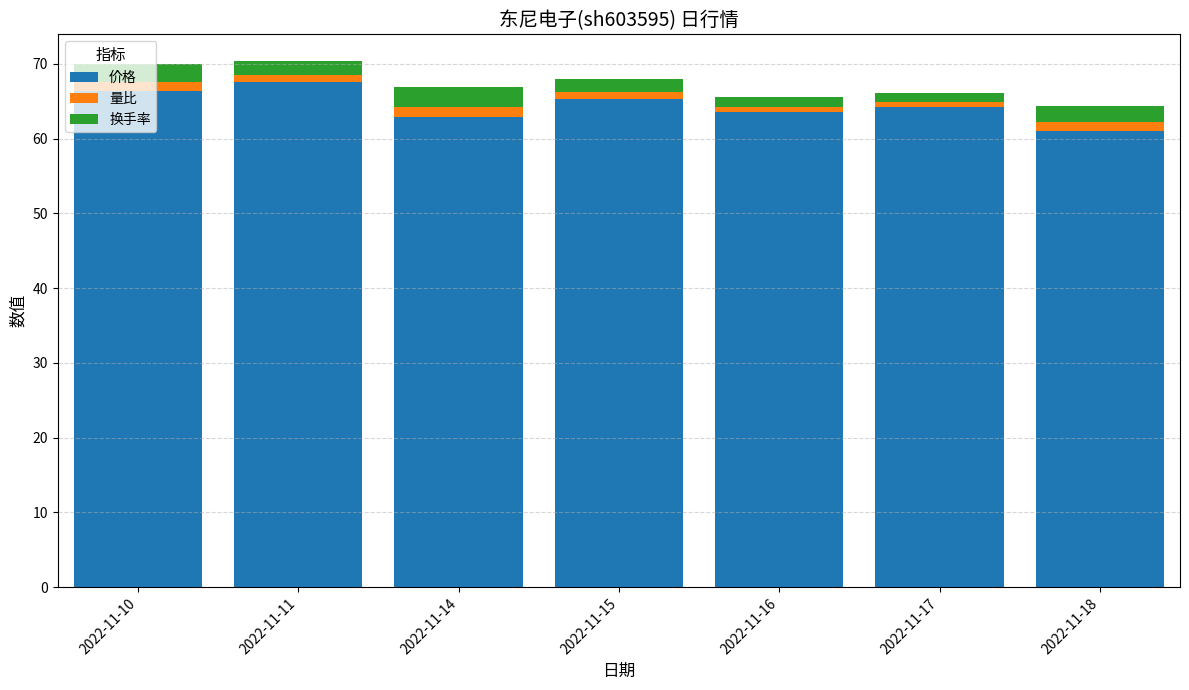

What is the minimum value for 价格?

61.0